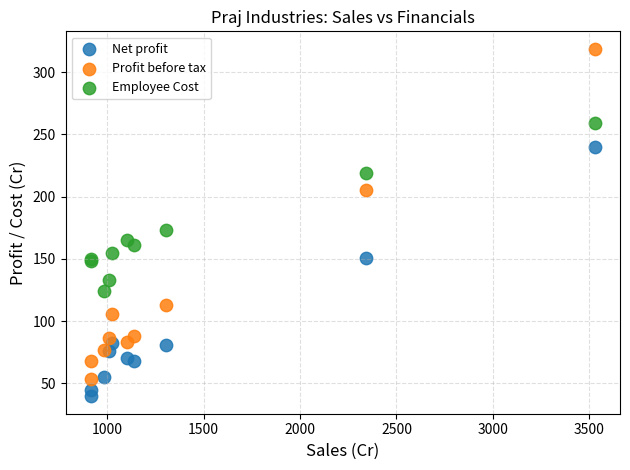

What is the X range (max minus min) for the scatter plot?

2613.1